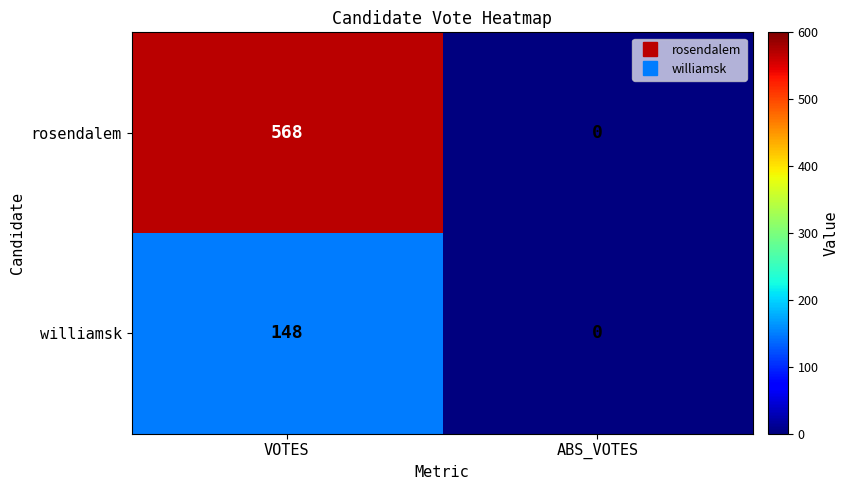

At which category is the sum across all series the highest?

VOTES